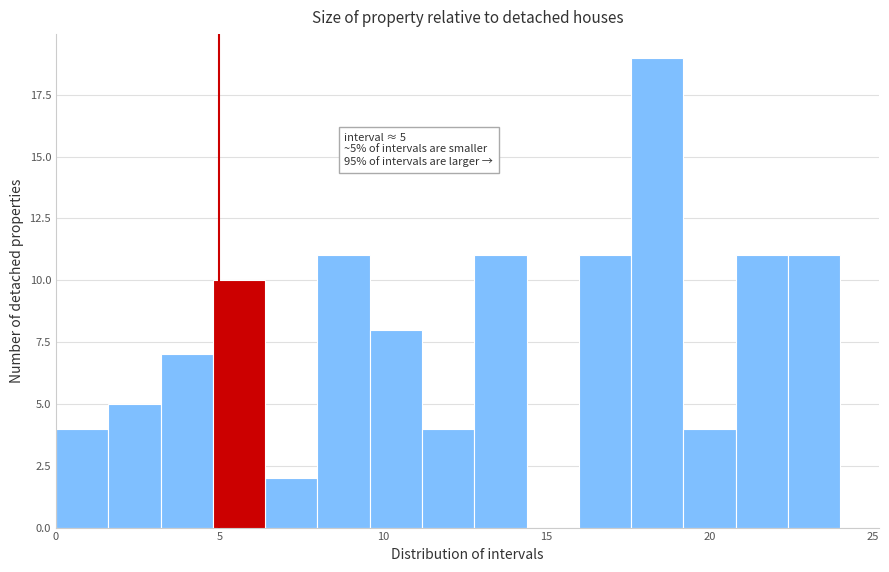

Read against the x-axis, roughly where is the centre of the tallest bar?

18.5